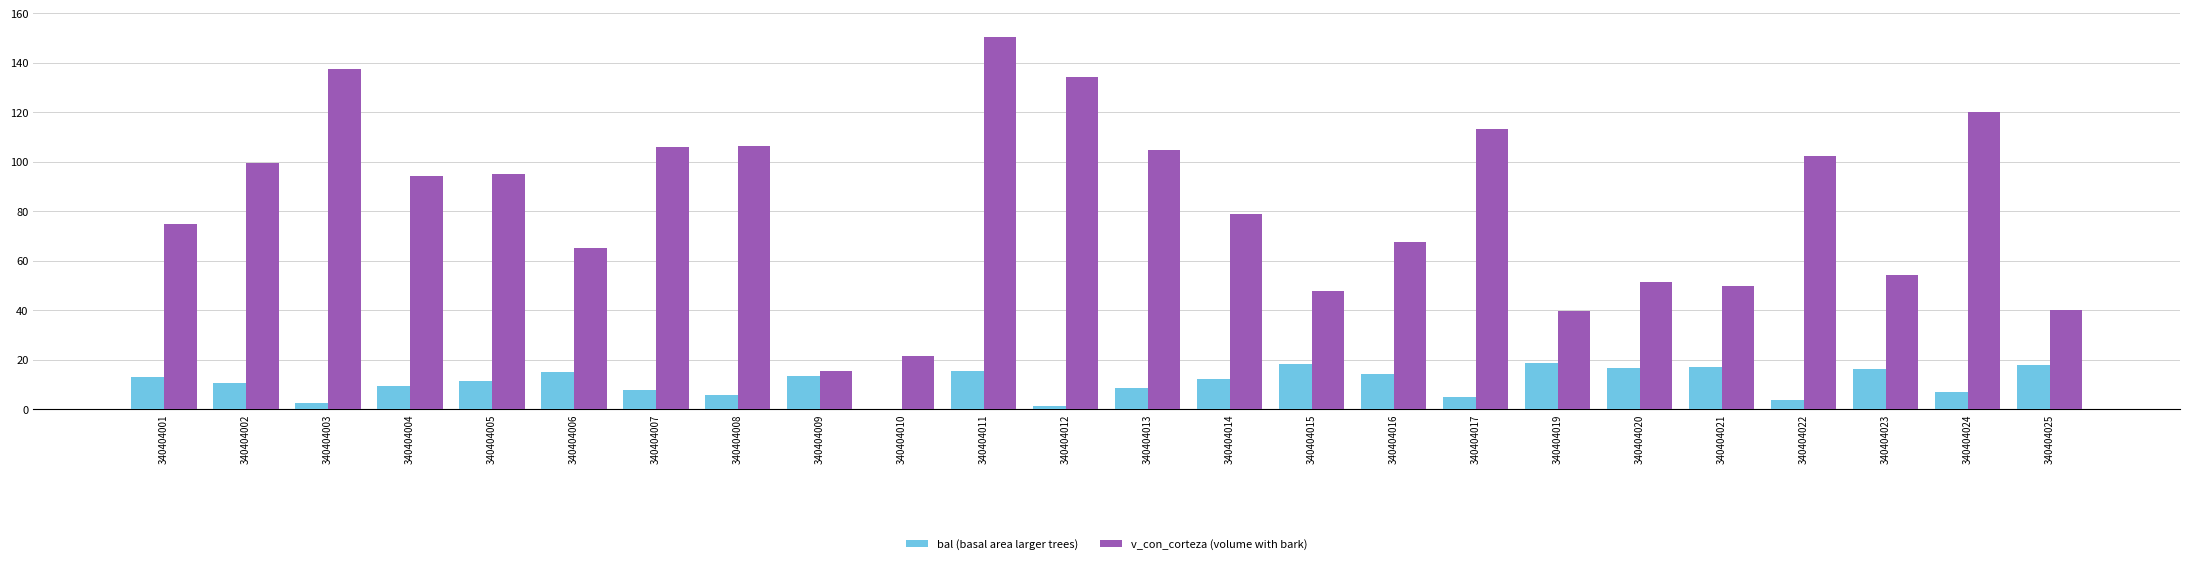

Which series has the largest total across all categories?

v_con_corteza (volume with bark)